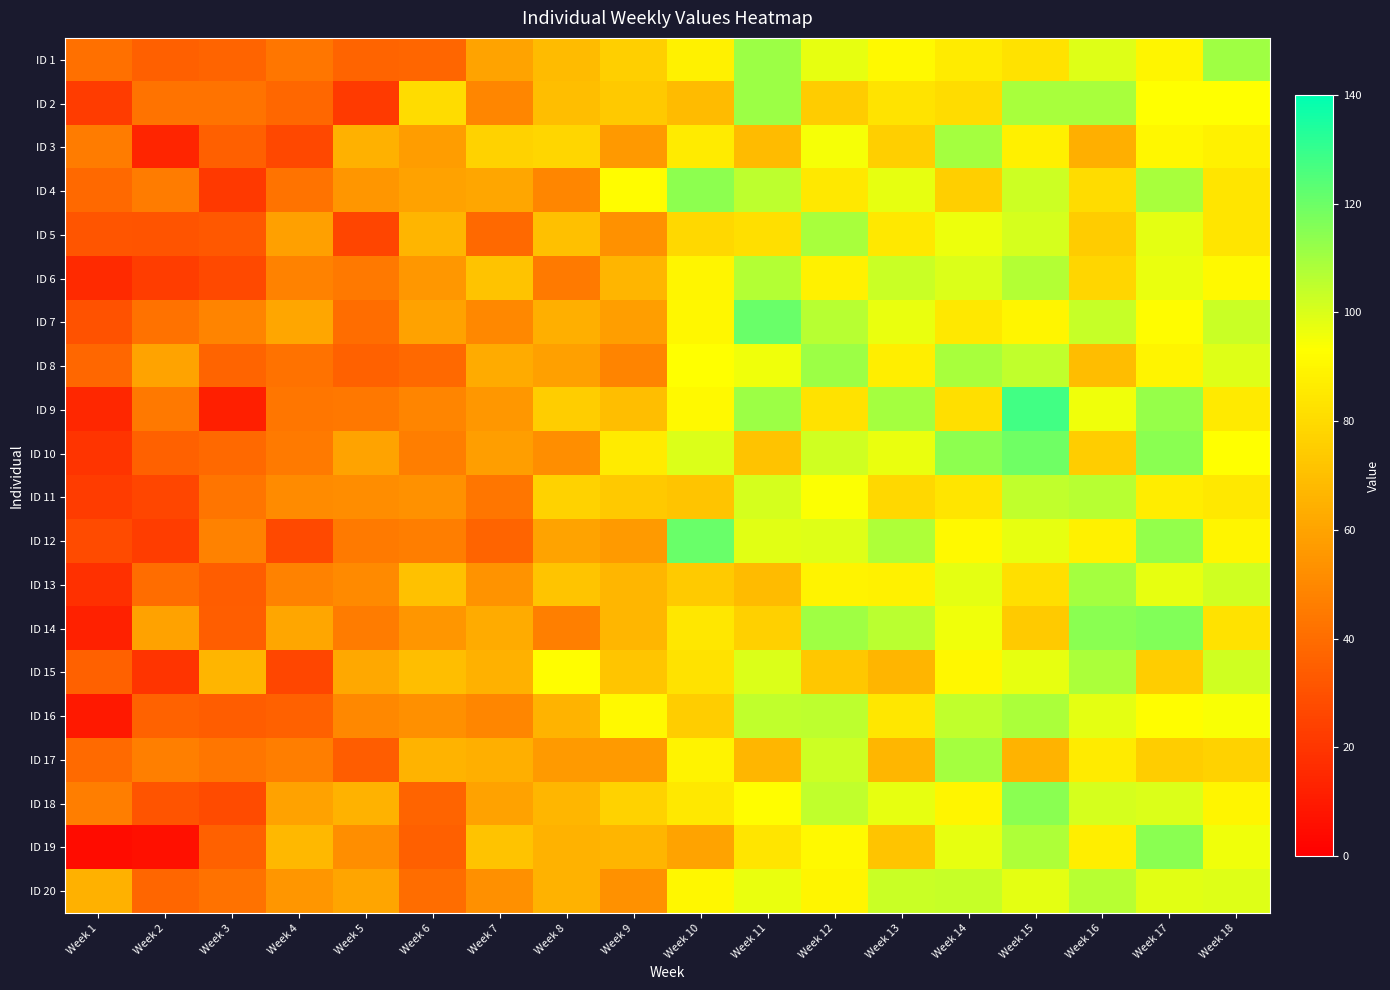

Reading left to right, extract all data points from this chart.

ID 1: Week 1=41.4	Week 2=35.4	Week 3=36.9	Week 4=43.7	Week 5=36.9	Week 6=37.3	Week 7=59.9	Week 8=68.6	Week 9=75.6	Week 10=88.3	Week 11=111.4	Week 12=97.6	Week 13=91.2	Week 14=86.1	Week 15=83.1	Week 16=99.2	Week 17=90.1	Week 18=110.8
ID 2: Week 1=21.9	Week 2=42.1	Week 3=42.3	Week 4=38.0	Week 5=21.5	Week 6=80.5	Week 7=49.4	Week 8=69.9	Week 9=73.7	Week 10=68.6	Week 11=111.1	Week 12=74.8	Week 13=83.3	Week 14=80.8	Week 15=109.1	Week 16=109.3	Week 17=93.3	Week 18=93.3
ID 3: Week 1=45.7	Week 2=13.7	Week 3=35.5	Week 4=26.4	Week 5=65.0	Week 6=57.6	Week 7=76.9	Week 8=78.3	Week 9=56.0	Week 10=85.9	Week 11=68.8	Week 12=94.6	Week 13=76.0	Week 14=109.8	Week 15=87.5	Week 16=64.3	Week 17=90.5	Week 18=88.5
ID 4: Week 1=38.4	Week 2=45.8	Week 3=21.0	Week 4=42.5	Week 5=54.9	Week 6=59.5	Week 7=61.2	Week 8=49.3	Week 9=92.2	Week 10=114.1	Week 11=105.3	Week 12=85.0	Week 13=97.5	Week 14=76.0	Week 15=102.6	Week 16=80.4	Week 17=109.0	Week 18=84.0
ID 5: Week 1=31.3	Week 2=31.1	Week 3=32.3	Week 4=58.8	Week 5=25.2	Week 6=66.2	Week 7=38.6	Week 8=70.1	Week 9=53.2	Week 10=79.2	Week 11=81.7	Week 12=109.0	Week 13=85.3	Week 14=96.6	Week 15=100.7	Week 16=74.5	Week 17=98.1	Week 18=83.7
ID 6: Week 1=15.7	Week 2=22.6	Week 3=27.2	Week 4=48.0	Week 5=44.7	Week 6=55.4	Week 7=71.5	Week 8=45.3	Week 9=66.6	Week 10=89.7	Week 11=106.8	Week 12=88.6	Week 13=103.1	Week 14=99.9	Week 15=107.1	Week 16=78.6	Week 17=97.1	Week 18=91.3
ID 7: Week 1=30.1	Week 2=41.7	Week 3=48.2	Week 4=61.2	Week 5=40.4	Week 6=59.3	Week 7=50.2	Week 8=64.3	Week 9=58.5	Week 10=90.5	Week 11=120.5	Week 12=106.6	Week 13=97.0	Week 14=85.3	Week 15=90.2	Week 16=103.9	Week 17=91.9	Week 18=103.2
ID 8: Week 1=38.0	Week 2=60.1	Week 3=36.7	Week 4=41.9	Week 5=36.1	Week 6=38.5	Week 7=62.5	Week 8=58.7	Week 9=48.5	Week 10=93.2	Week 11=96.1	Week 12=111.1	Week 13=87.2	Week 14=108.9	Week 15=104.9	Week 16=69.4	Week 17=89.6	Week 18=99.1
ID 9: Week 1=14.3	Week 2=44.5	Week 3=11.9	Week 4=43.6	Week 5=44.0	Week 6=49.0	Week 7=55.6	Week 8=75.3	Week 9=69.6	Week 10=91.1	Week 11=111.1	Week 12=83.0	Week 13=109.5	Week 14=81.9	Week 15=127.7	Week 16=96.1	Week 17=112.4	Week 18=85.4
ID 10: Week 1=19.5	Week 2=35.6	Week 3=38.8	Week 4=44.9	Week 5=60.1	Week 6=46.0	Week 7=58.1	Week 8=52.2	Week 9=86.0	Week 10=100.0	Week 11=71.3	Week 12=101.7	Week 13=97.1	Week 14=114.1	Week 15=119.7	Week 16=75.0	Week 17=114.7	Week 18=93.2
ID 11: Week 1=22.4	Week 2=25.8	Week 3=42.8	Week 4=51.2	Week 5=51.4	Week 6=53.6	Week 7=43.3	Week 8=76.8	Week 9=73.3	Week 10=71.9	Week 11=100.8	Week 12=93.9	Week 13=78.8	Week 14=83.9	Week 15=104.8	Week 16=106.5	Week 17=86.6	Week 18=85.0
ID 12: Week 1=27.7	Week 2=22.5	Week 3=48.1	Week 4=27.0	Week 5=45.0	Week 6=46.0	Week 7=37.1	Week 8=60.0	Week 9=56.3	Week 10=120.8	Week 11=98.8	Week 12=99.2	Week 13=107.9	Week 14=91.0	Week 15=97.8	Week 16=88.1	Week 17=113.1	Week 18=89.8
ID 13: Week 1=17.8	Week 2=40.4	Week 3=34.3	Week 4=47.6	Week 5=50.4	Week 6=70.9	Week 7=54.0	Week 8=71.8	Week 9=67.0	Week 10=74.1	Week 11=68.5	Week 12=88.9	Week 13=88.4	Week 14=98.0	Week 15=81.9	Week 16=109.8	Week 17=97.6	Week 18=101.9
ID 14: Week 1=12.4	Week 2=59.2	Week 3=34.7	Week 4=60.9	Week 5=45.4	Week 6=54.9	Week 7=62.8	Week 8=46.7	Week 9=67.2	Week 10=84.5	Week 11=76.3	Week 12=110.9	Week 13=105.6	Week 14=96.1	Week 15=74.3	Week 16=114.7	Week 17=116.4	Week 18=82.9
ID 15: Week 1=36.0	Week 2=19.3	Week 3=66.3	Week 4=26.1	Week 5=61.7	Week 6=69.8	Week 7=64.8	Week 8=92.8	Week 9=72.7	Week 10=82.8	Week 11=99.9	Week 12=73.2	Week 13=66.5	Week 14=90.4	Week 15=97.7	Week 16=108.3	Week 17=75.3	Week 18=101.8
ID 16: Week 1=9.6	Week 2=36.4	Week 3=34.0	Week 4=36.1	Week 5=49.8	Week 6=52.8	Week 7=49.5	Week 8=66.1	Week 9=90.9	Week 10=75.4	Week 11=104.8	Week 12=105.3	Week 13=84.5	Week 14=105.0	Week 15=108.7	Week 16=98.4	Week 17=92.9	Week 18=94.5
ID 17: Week 1=39.3	Week 2=46.6	Week 3=43.7	Week 4=46.0	Week 5=33.9	Week 6=66.0	Week 7=64.5	Week 8=56.7	Week 9=56.8	Week 10=89.0	Week 11=66.8	Week 12=102.5	Week 13=67.1	Week 14=109.7	Week 15=66.1	Week 16=86.3	Week 17=75.4	Week 18=77.1
ID 18: Week 1=46.3	Week 2=30.8	Week 3=27.6	Week 4=59.1	Week 5=65.5	Week 6=37.2	Week 7=59.6	Week 8=66.8	Week 9=76.6	Week 10=84.9	Week 11=92.5	Week 12=104.8	Week 13=97.6	Week 14=89.7	Week 15=114.4	Week 16=100.9	Week 17=99.7	Week 18=90.2
ID 19: Week 1=4.9	Week 2=6.2	Week 3=35.9	Week 4=67.6	Week 5=52.1	Week 6=35.1	Week 7=71.1	Week 8=65.1	Week 9=66.4	Week 10=59.9	Week 11=84.2	Week 12=91.1	Week 13=71.7	Week 14=97.7	Week 15=108.1	Week 16=87.5	Week 17=114.4	Week 18=95.9
ID 20: Week 1=64.7	Week 2=37.3	Week 3=41.7	Week 4=55.1	Week 5=60.4	Week 6=40.0	Week 7=52.6	Week 8=65.3	Week 9=53.4	Week 10=90.4	Week 11=97.1	Week 12=89.9	Week 13=102.9	Week 14=103.8	Week 15=97.9	Week 16=106.5	Week 17=98.6	Week 18=99.1